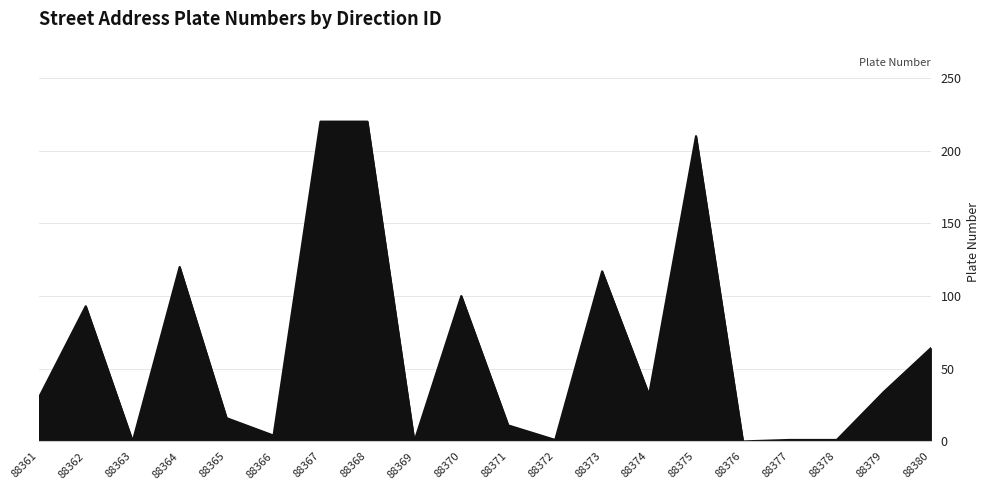

True or false: there are more than 2 points higher than both neighbors.

True